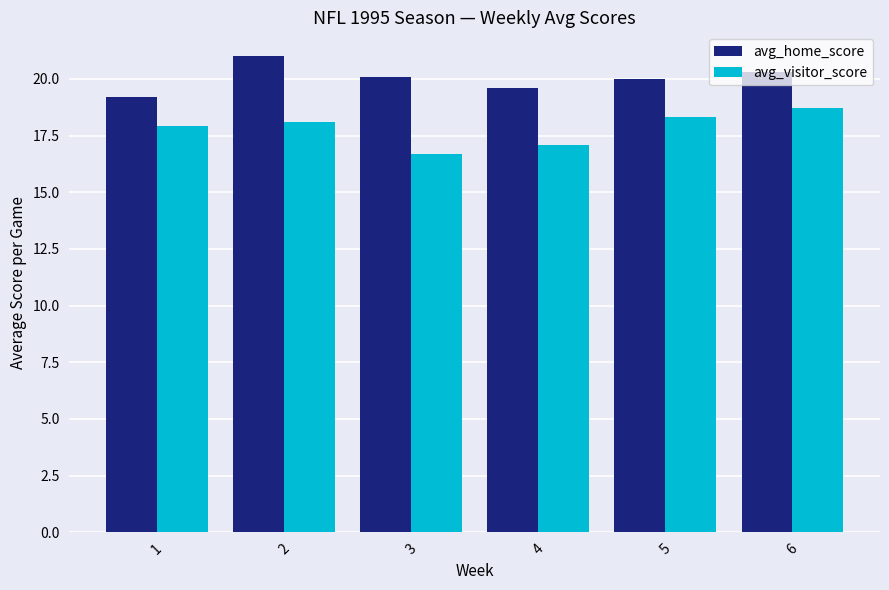

Reading left to right, extract all data points from this chart.

avg_home_score: 19.2	21.0	20.1	19.6	20.0	20.3
avg_visitor_score: 17.9	18.1	16.7	17.1	18.3	18.7